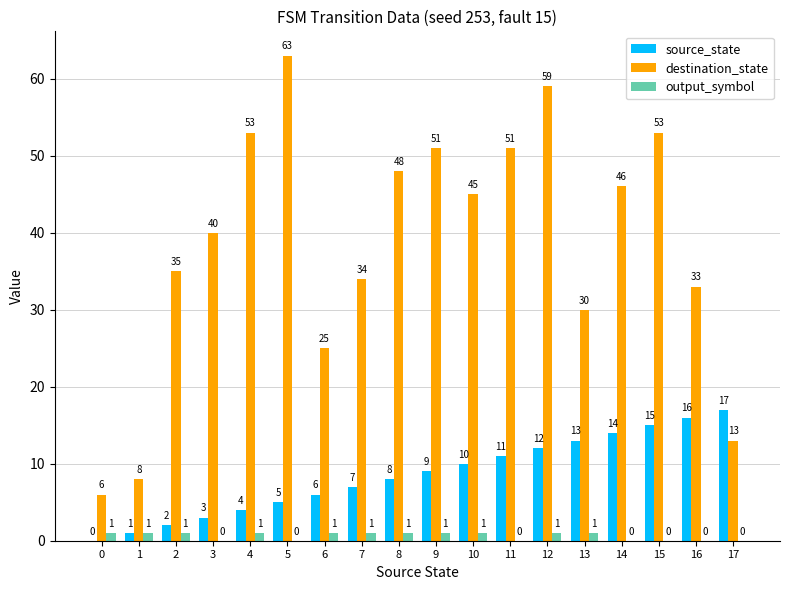

Is it true that destination_state equals 51 at 9?

True